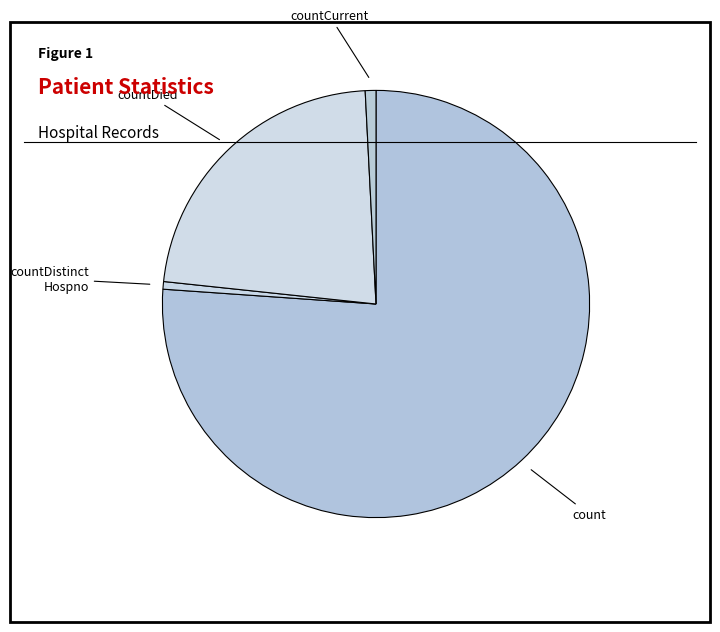

How many segments does this pie chart have?

4